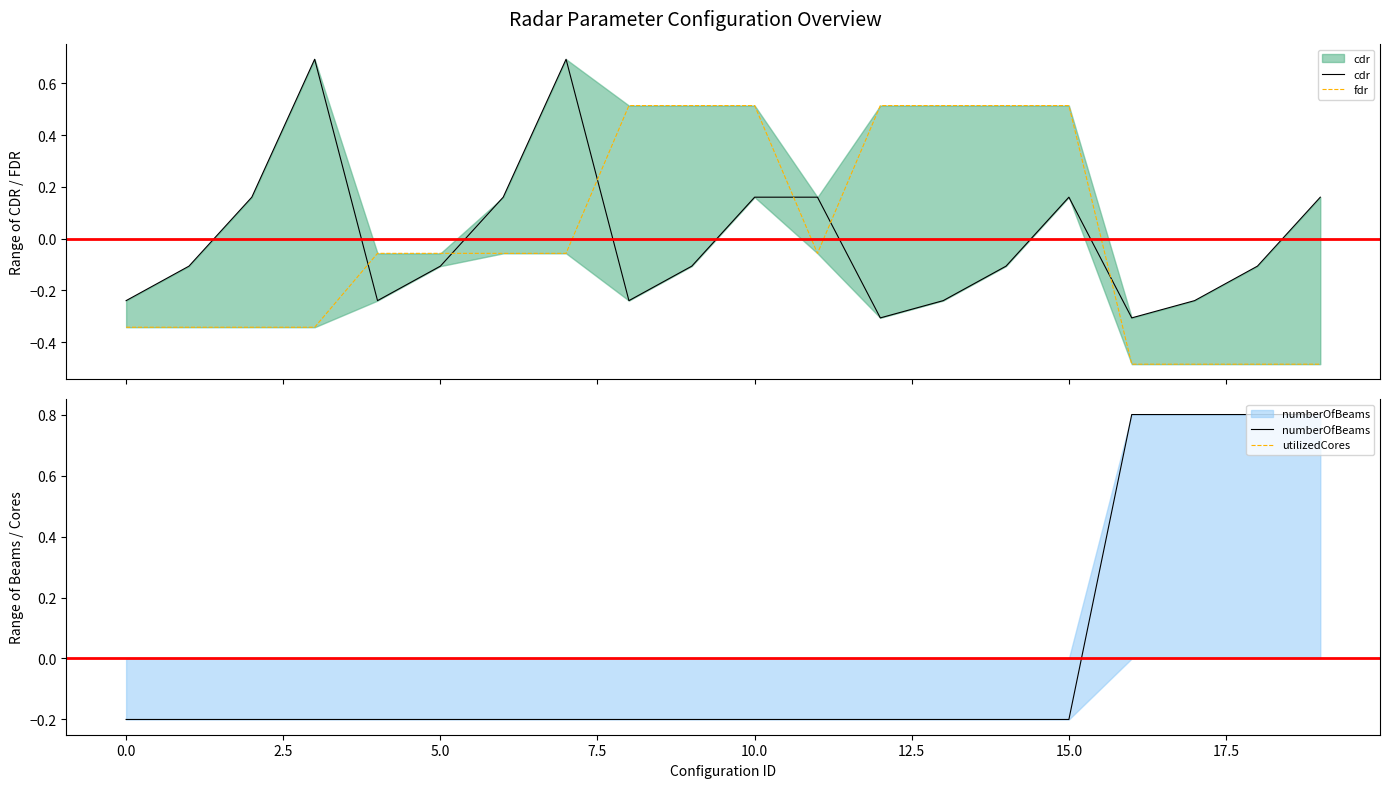

What is the difference between the maximum and minimum values in the numberOfBeams series?

1.0